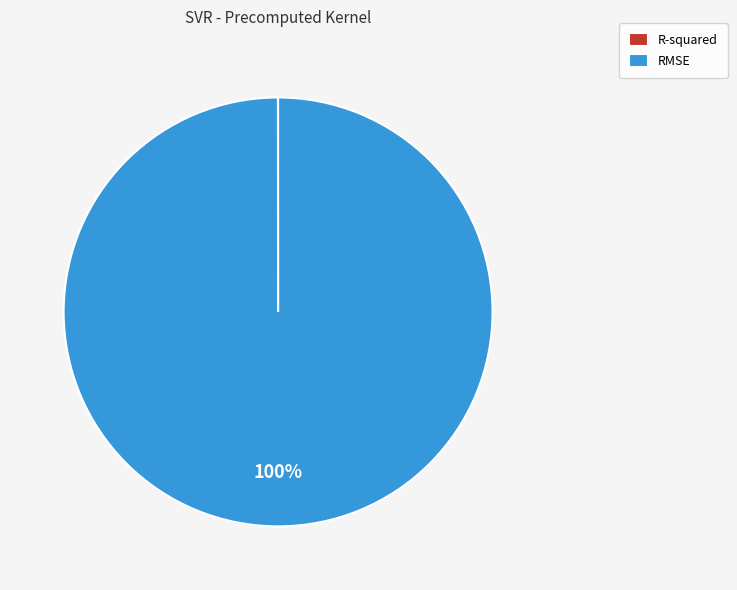

Which slice is the largest?

RMSE